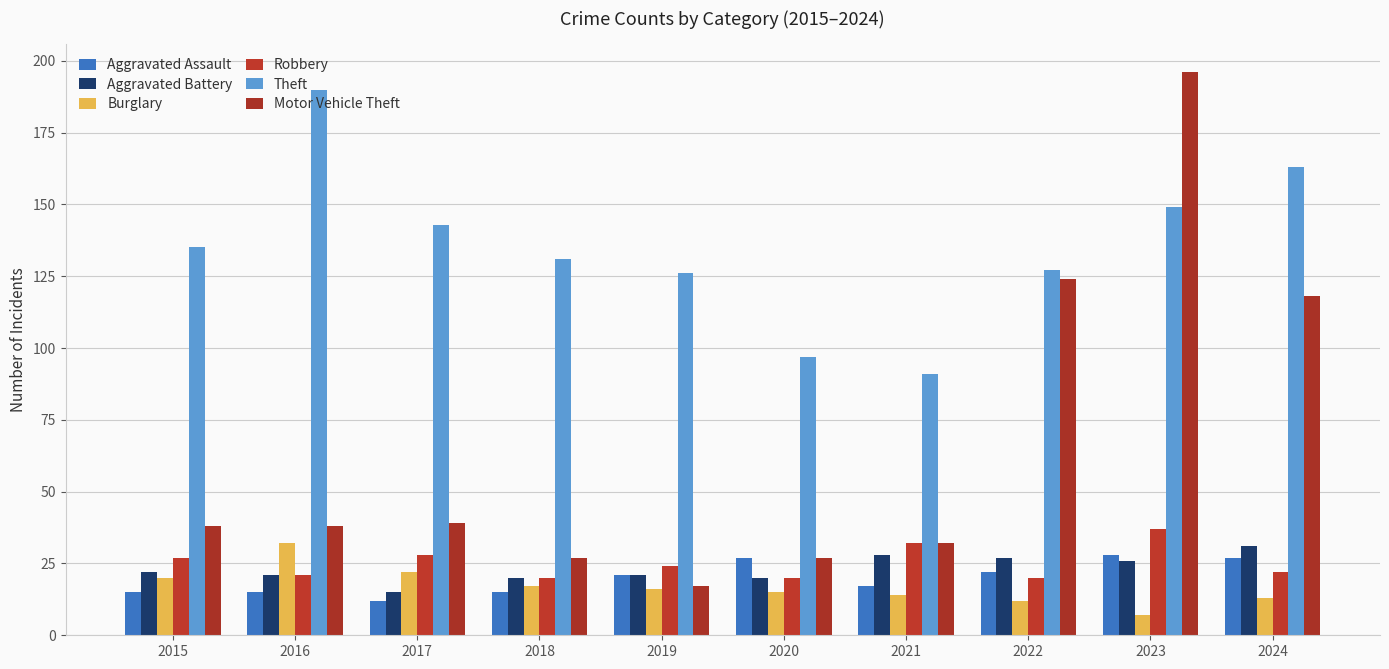

Reading right to left, what are all the values shown in this chart?

Aggravated Assault: 27	28	22	17	27	21	15	12	15	15
Aggravated Battery: 31	26	27	28	20	21	20	15	21	22
Burglary: 13	7	12	14	15	16	17	22	32	20
Robbery: 22	37	20	32	20	24	20	28	21	27
Theft: 163	149	127	91	97	126	131	143	190	135
Motor Vehicle Theft: 118	196	124	32	27	17	27	39	38	38